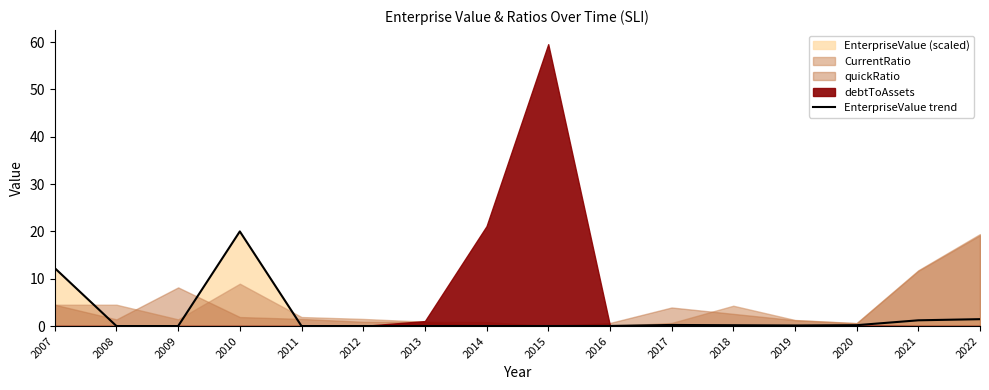

At which category does the chart reach its peak across all series?

2010